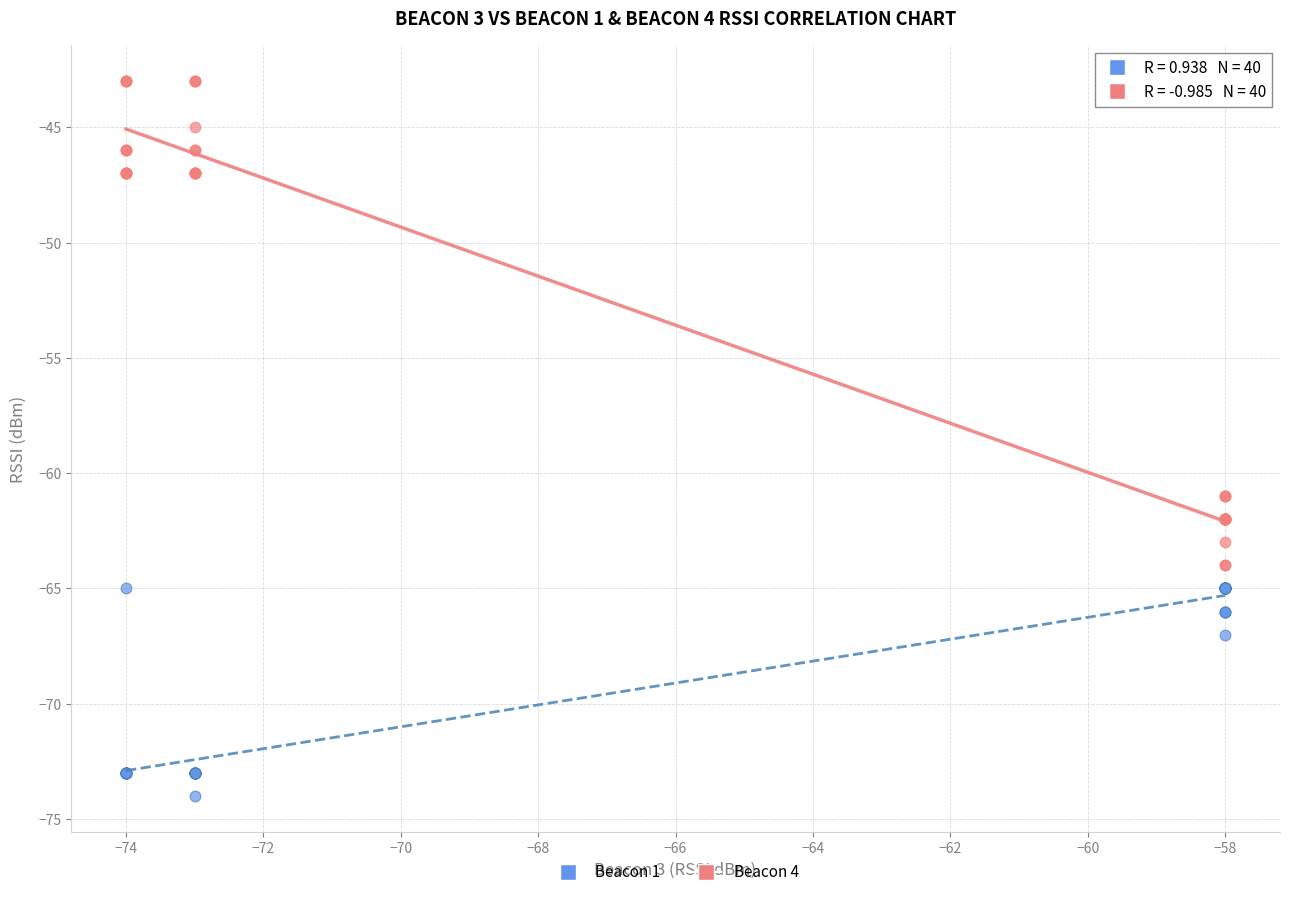

Which series contains the highest Y value?

Beacon 4